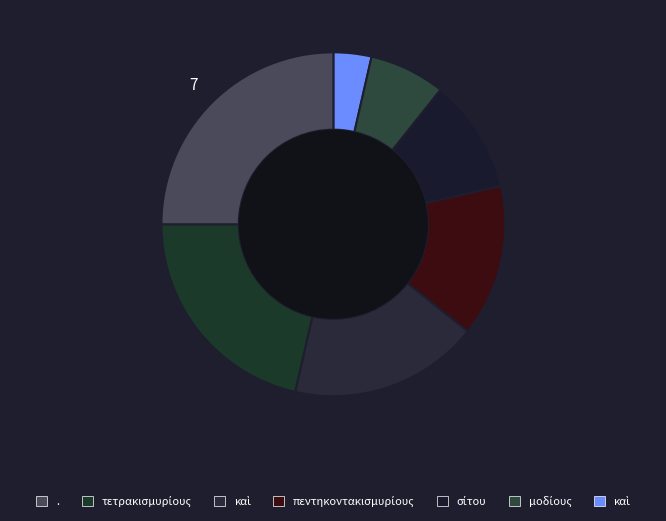

To the nearest percent, what is the difference between the largest and smallest slice percentages?

21%